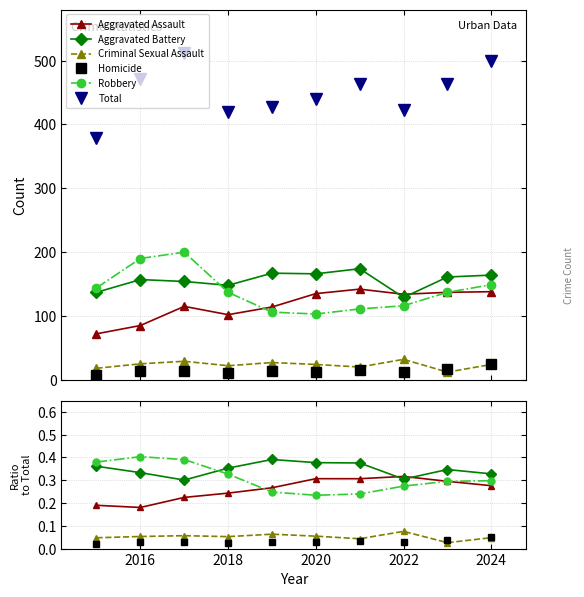

True or false: Criminal Sexual Assault and Aggravated Battery intersect in this chart.

False